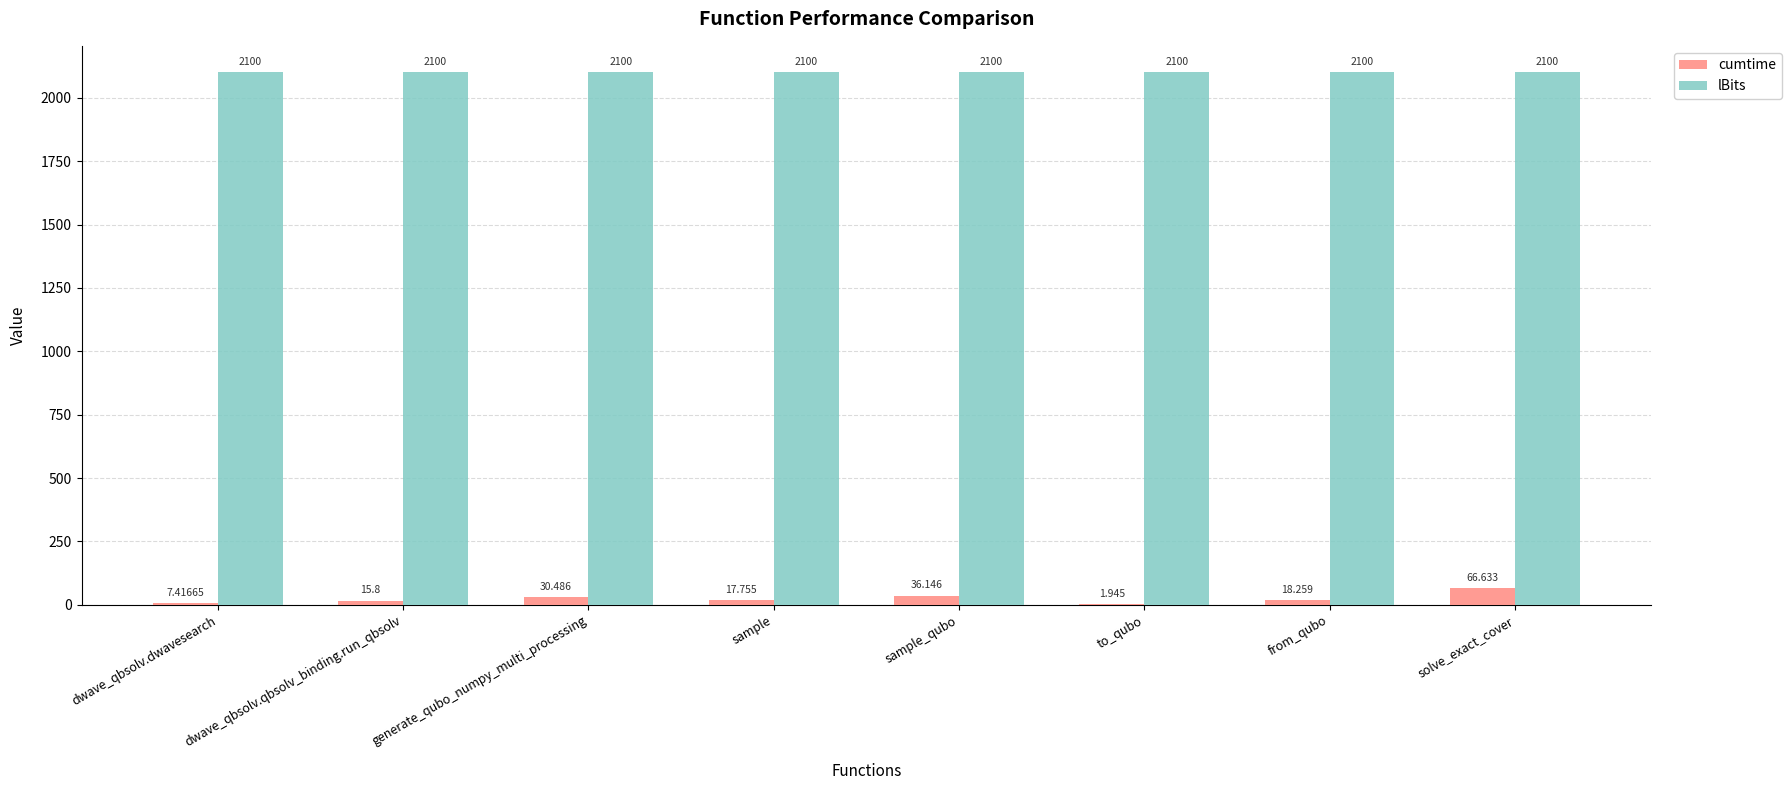

Where does the cumtime series first go above 18?

generate_qubo_numpy_multi_processing